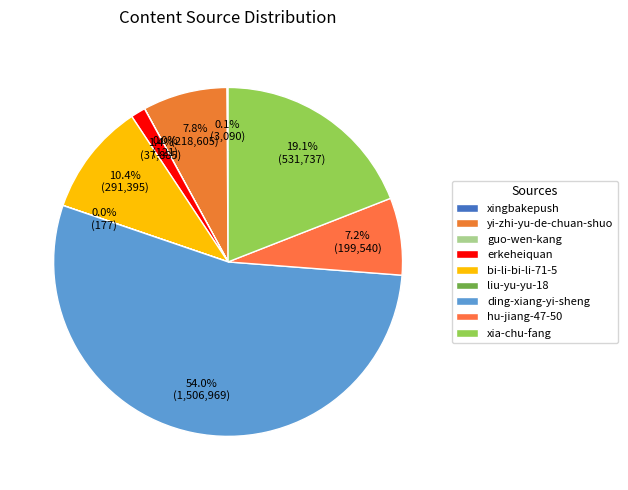

To the nearest percent, what percentage of the pie is yi-zhi-yu-de-chuan-shuo?

8%